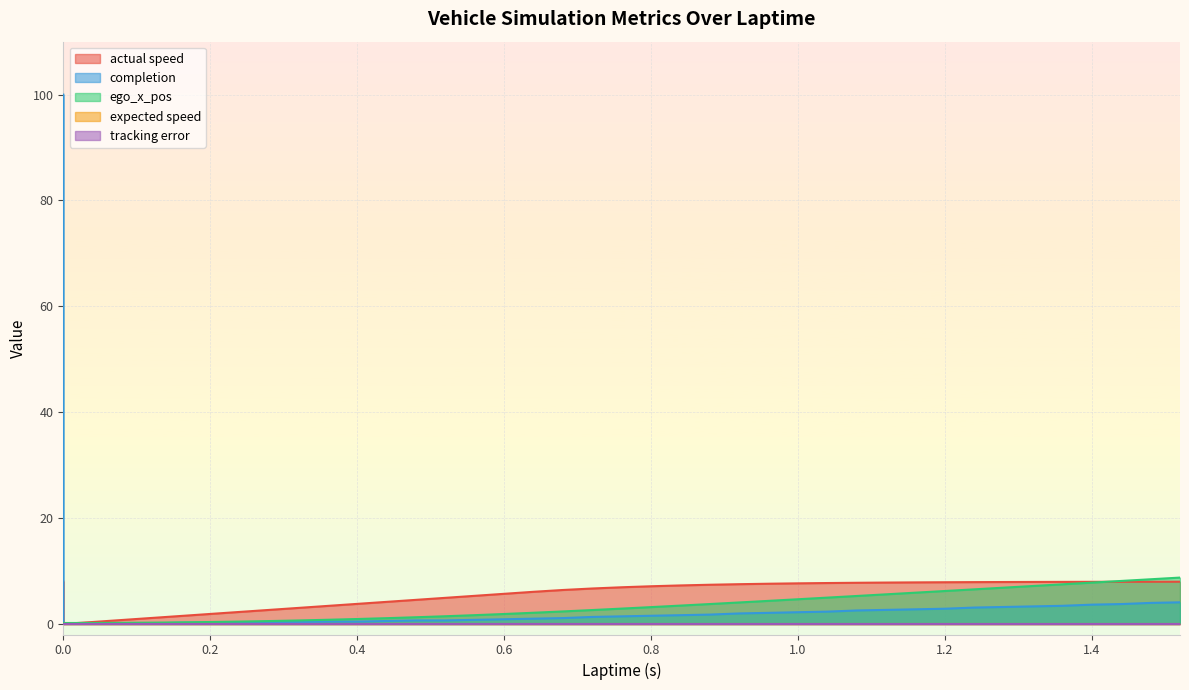

What is the total value across all series at 0.0?

108.1